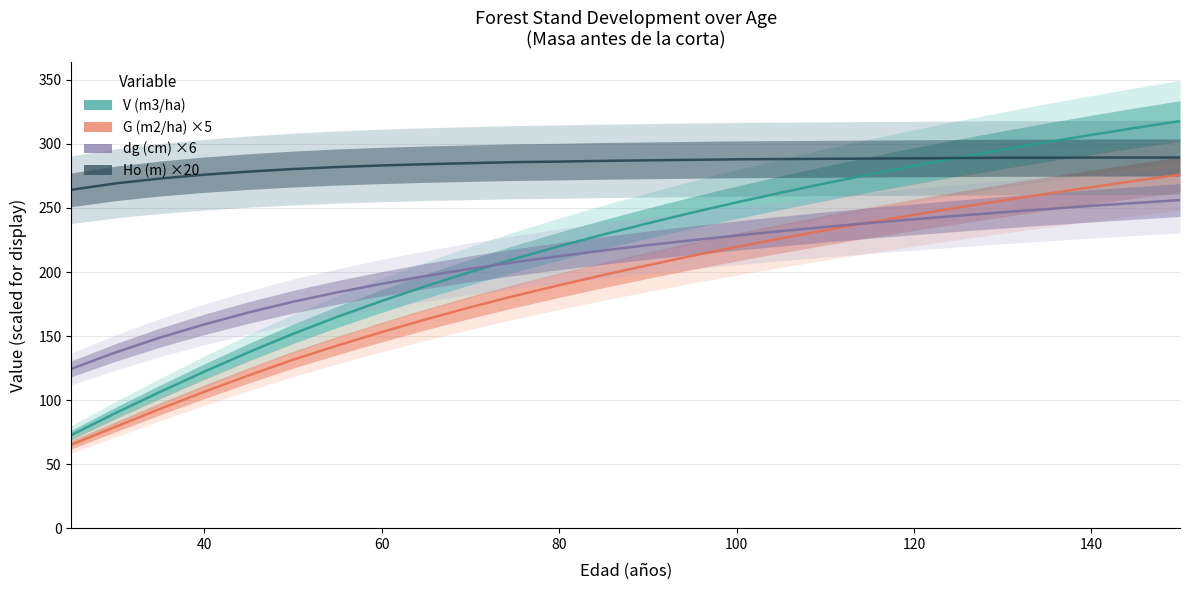

True or false: G (m2/ha) and V (m3/ha) intersect in this chart.

False